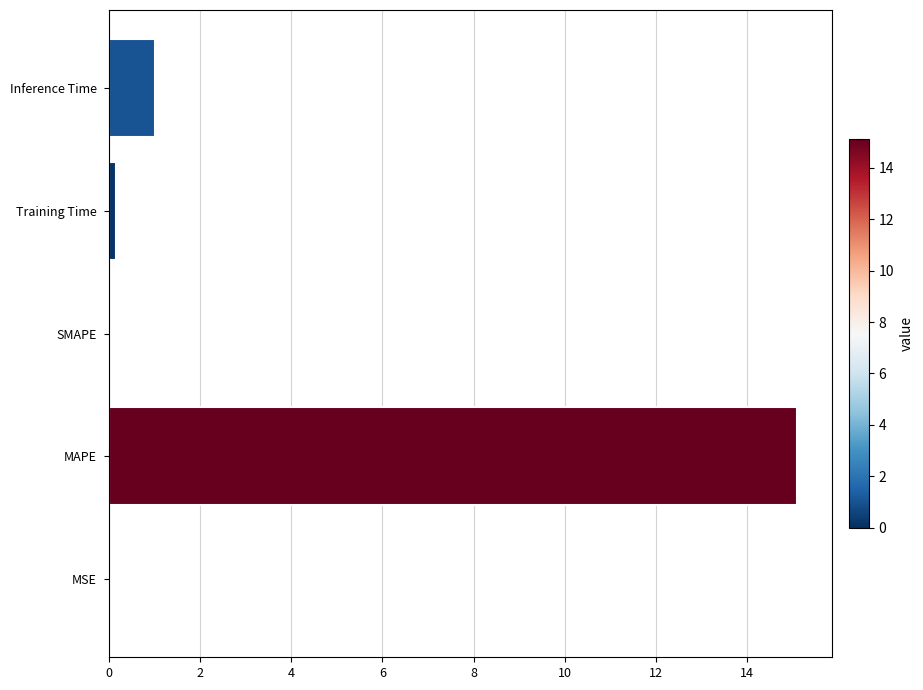

True or false: the data shows -5.3 at SMAPE.

False